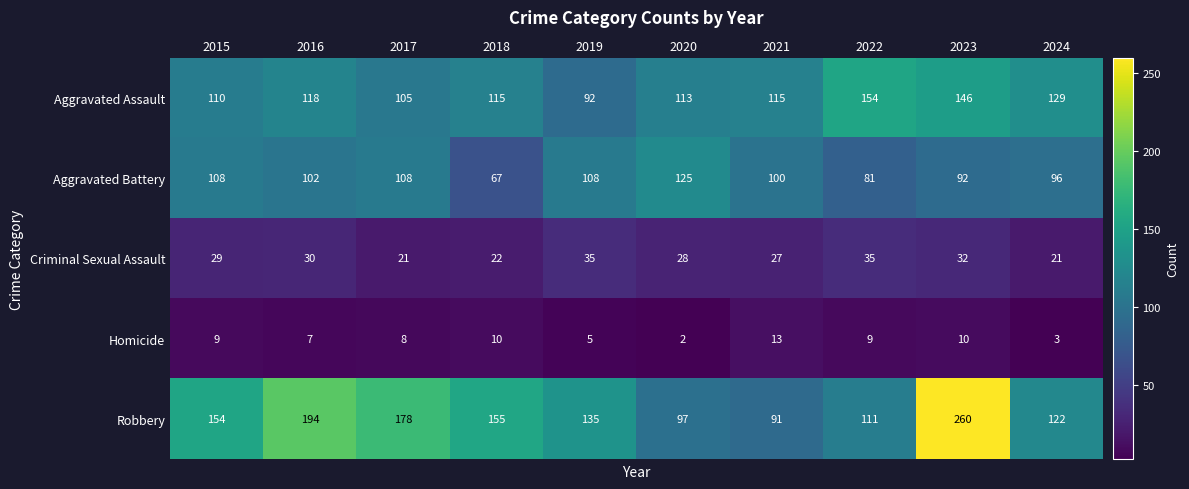

What is the lowest value of the Robbery series?

91